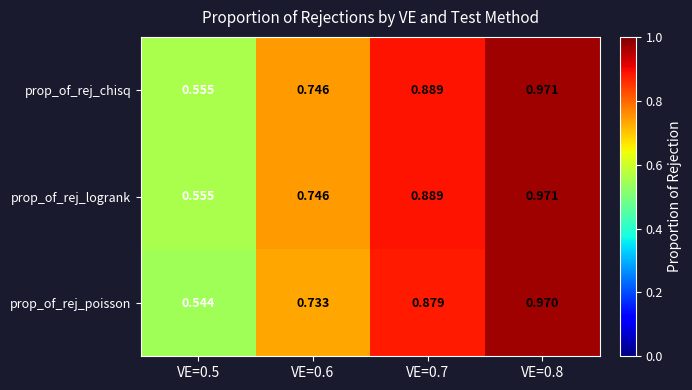

Which series has the widest spread of values?

prop_of_rej_poisson